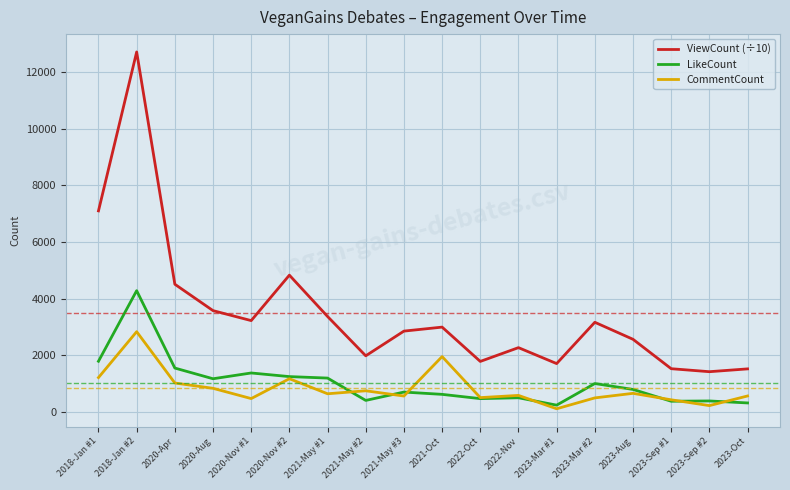

True or false: CommentCount and ViewCount (÷10) cross at least once.

False